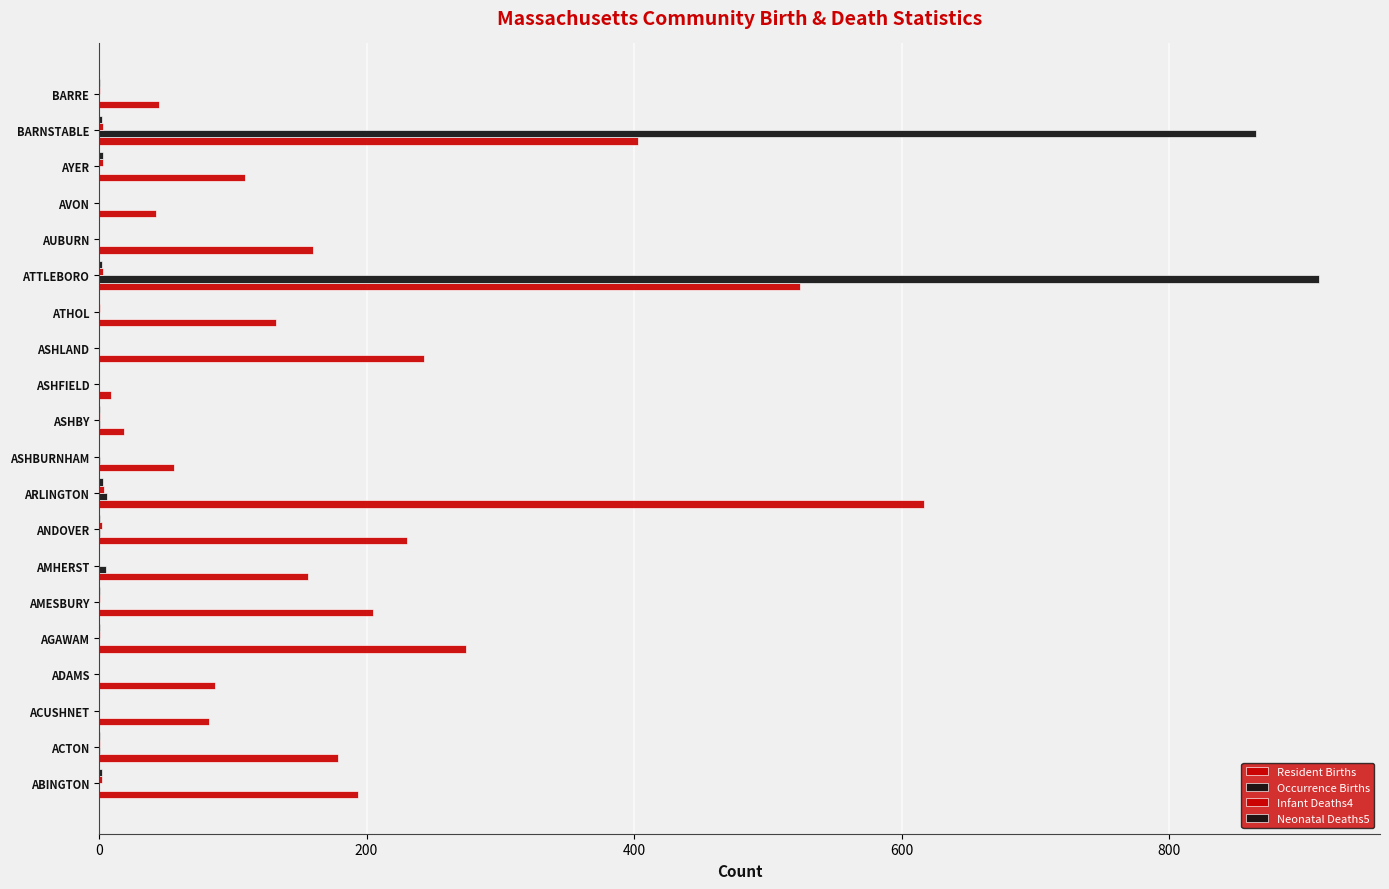

How many data points does each series have?

20